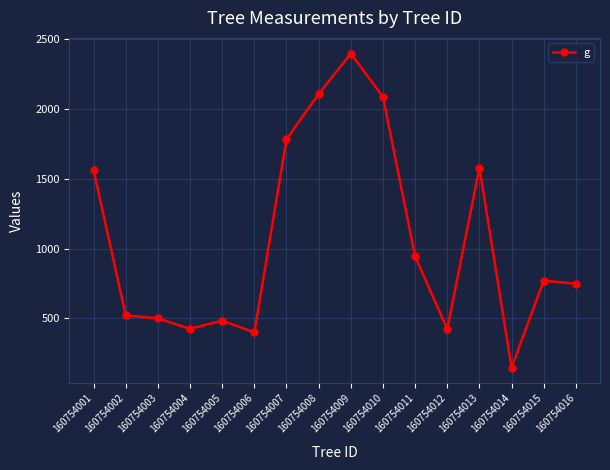

At which category does the data reach its first local valley?

160754004